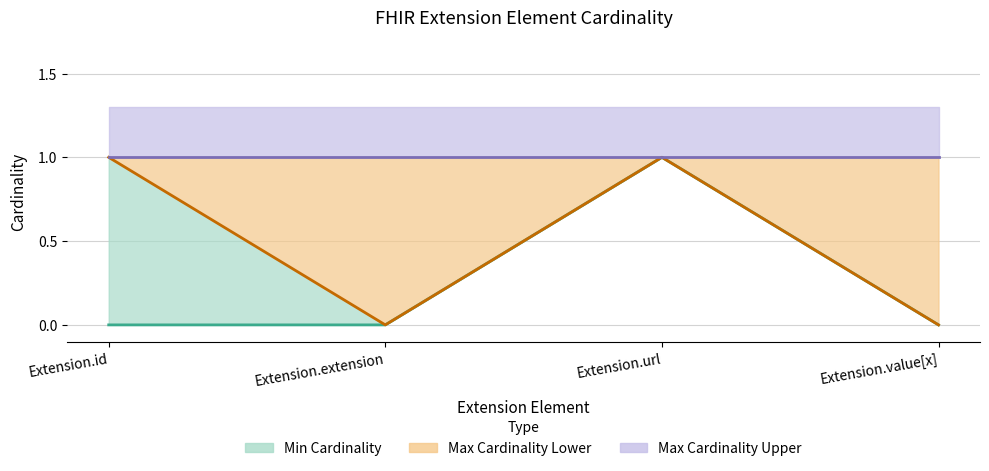

True or false: Min Cardinality has a value of 1 at Extension.extension.

False